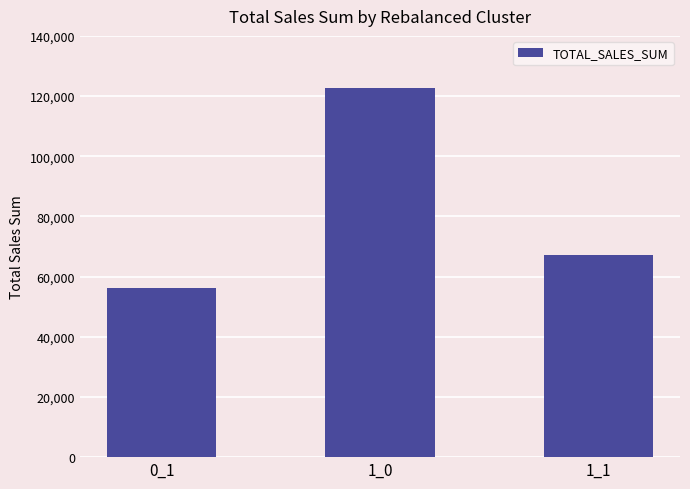

List the labels in order of value, smallest first.

0_1, 1_1, 1_0